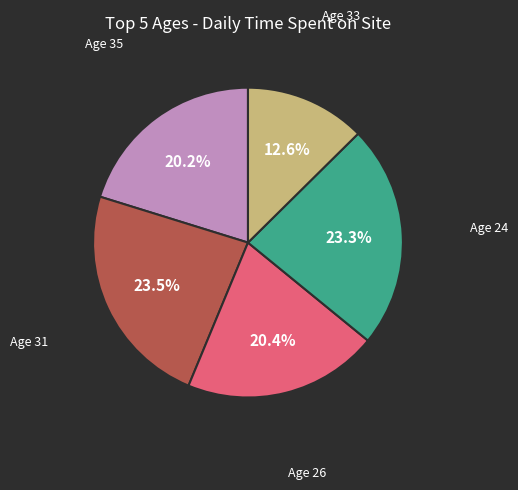

Is there a majority slice in this chart?

No